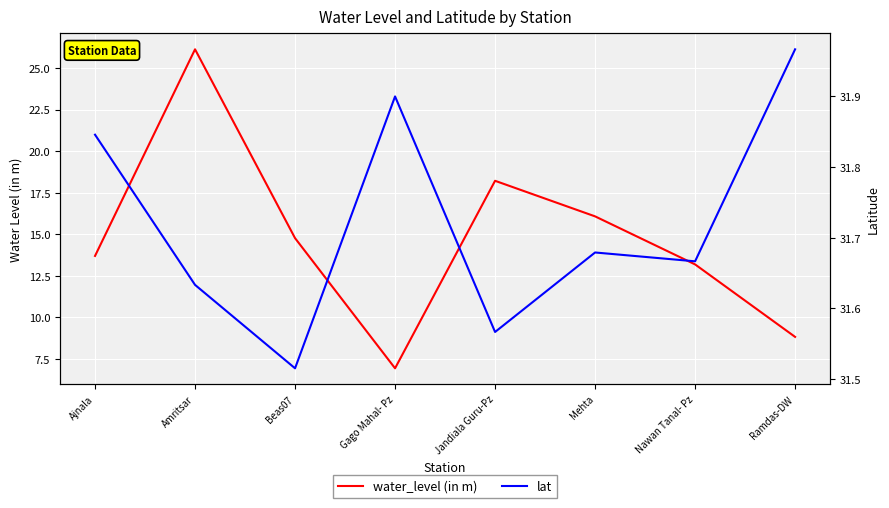

How many lines are shown in the chart?

2